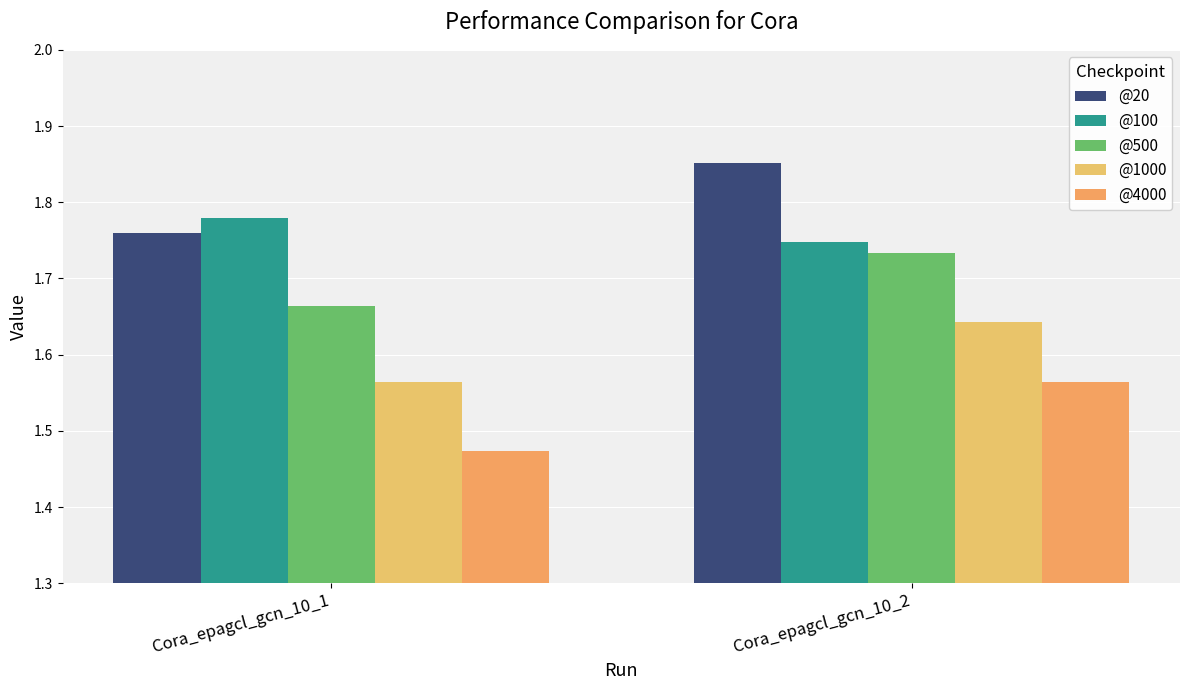

At Cora_epagcl_gcn_10_1, list the series in order from largest to smallest.

@100, @20, @500, @1000, @4000